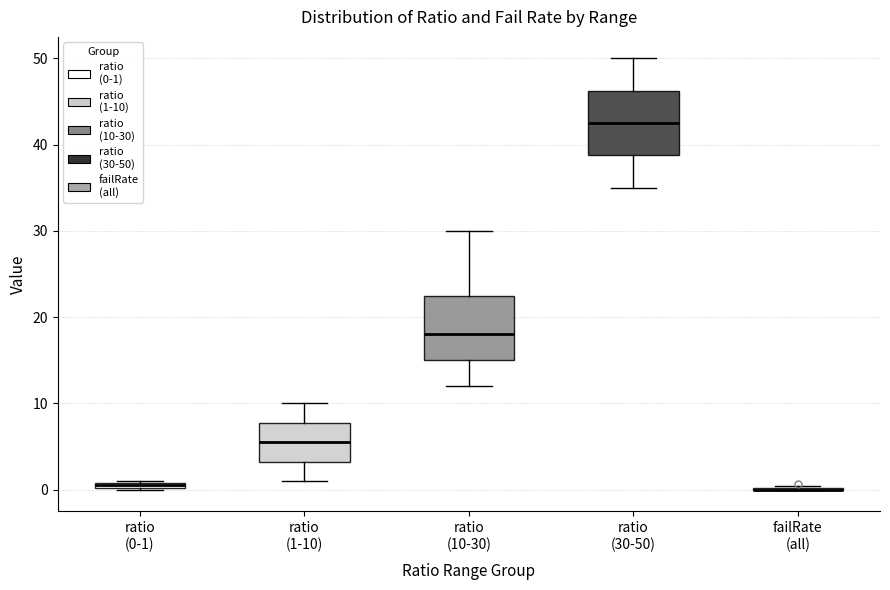

Where does the upper whisker of the box for ratio (30-50) end on the y-axis? The values are not printed on the chart, so give them approximately, as read against the axis.

50